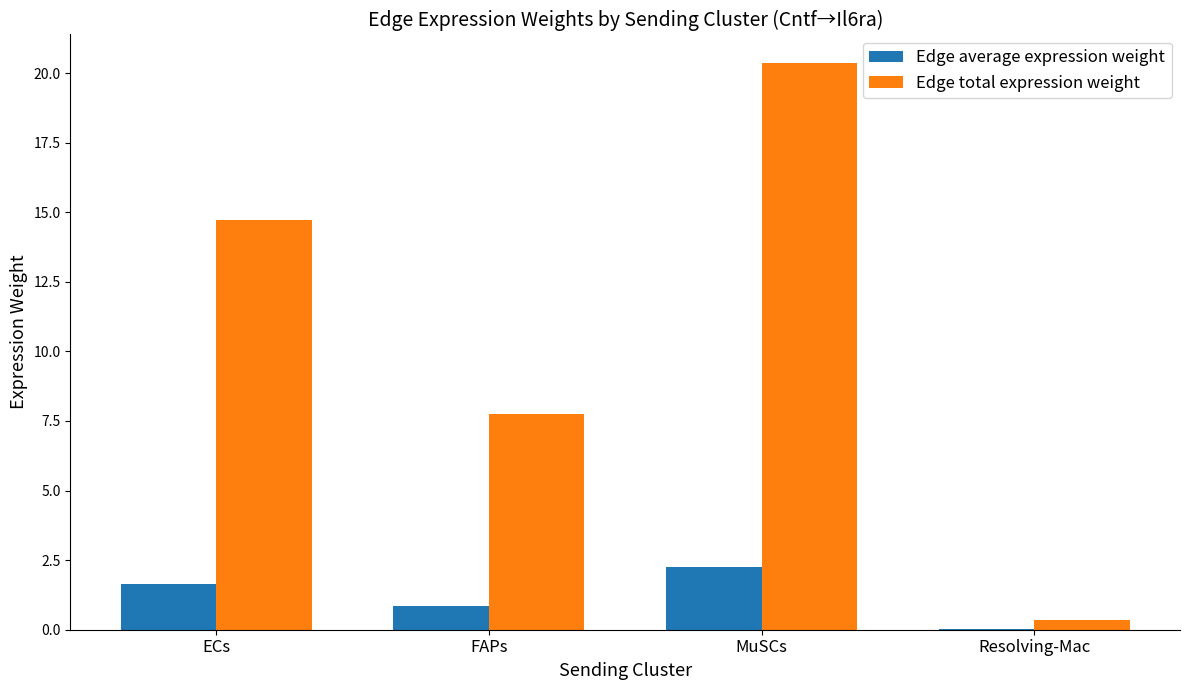

Which series has the largest total across all categories?

Edge total expression weight